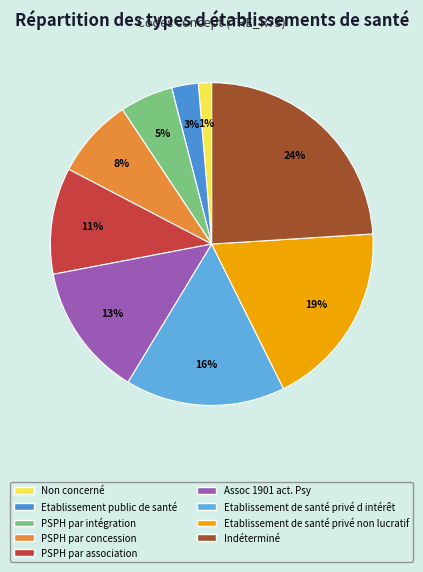

Is PSPH par association the majority of the pie?

No